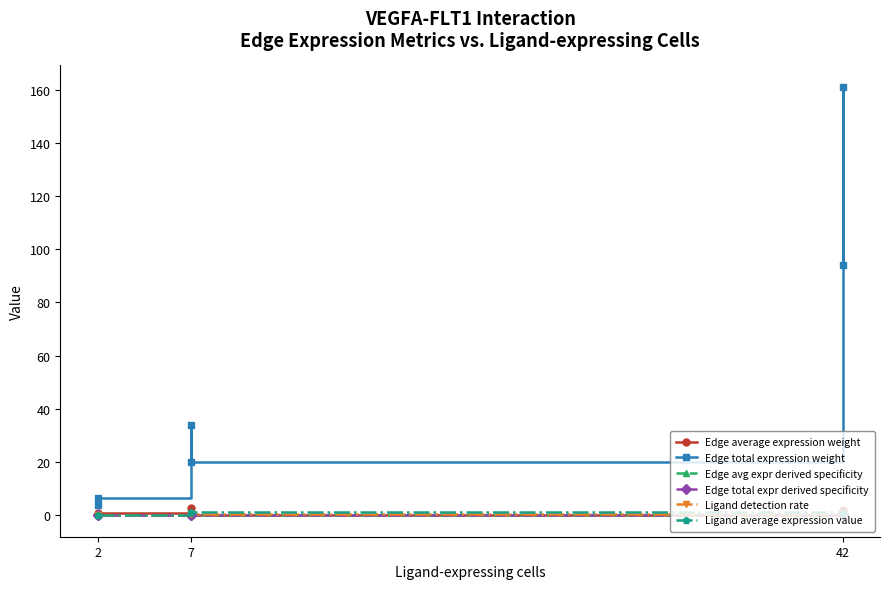

Which has a higher value, 2 or 7?

7